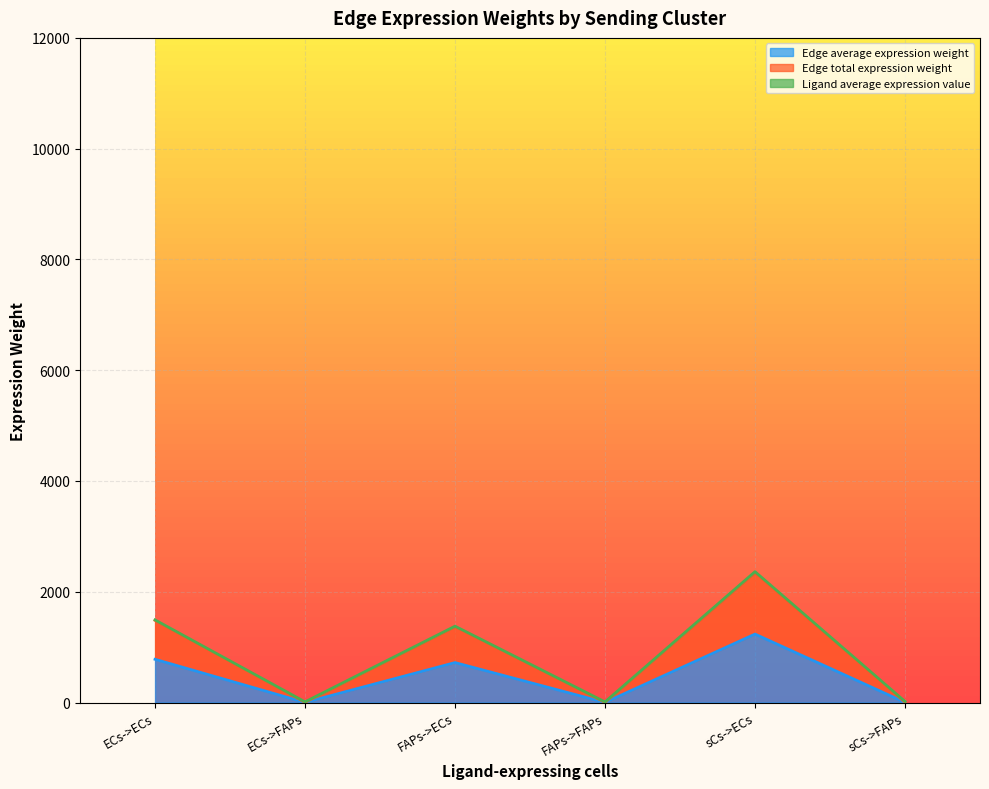

True or false: Edge total expression weight has a value of 4.8 at sCs->FAPs.

True